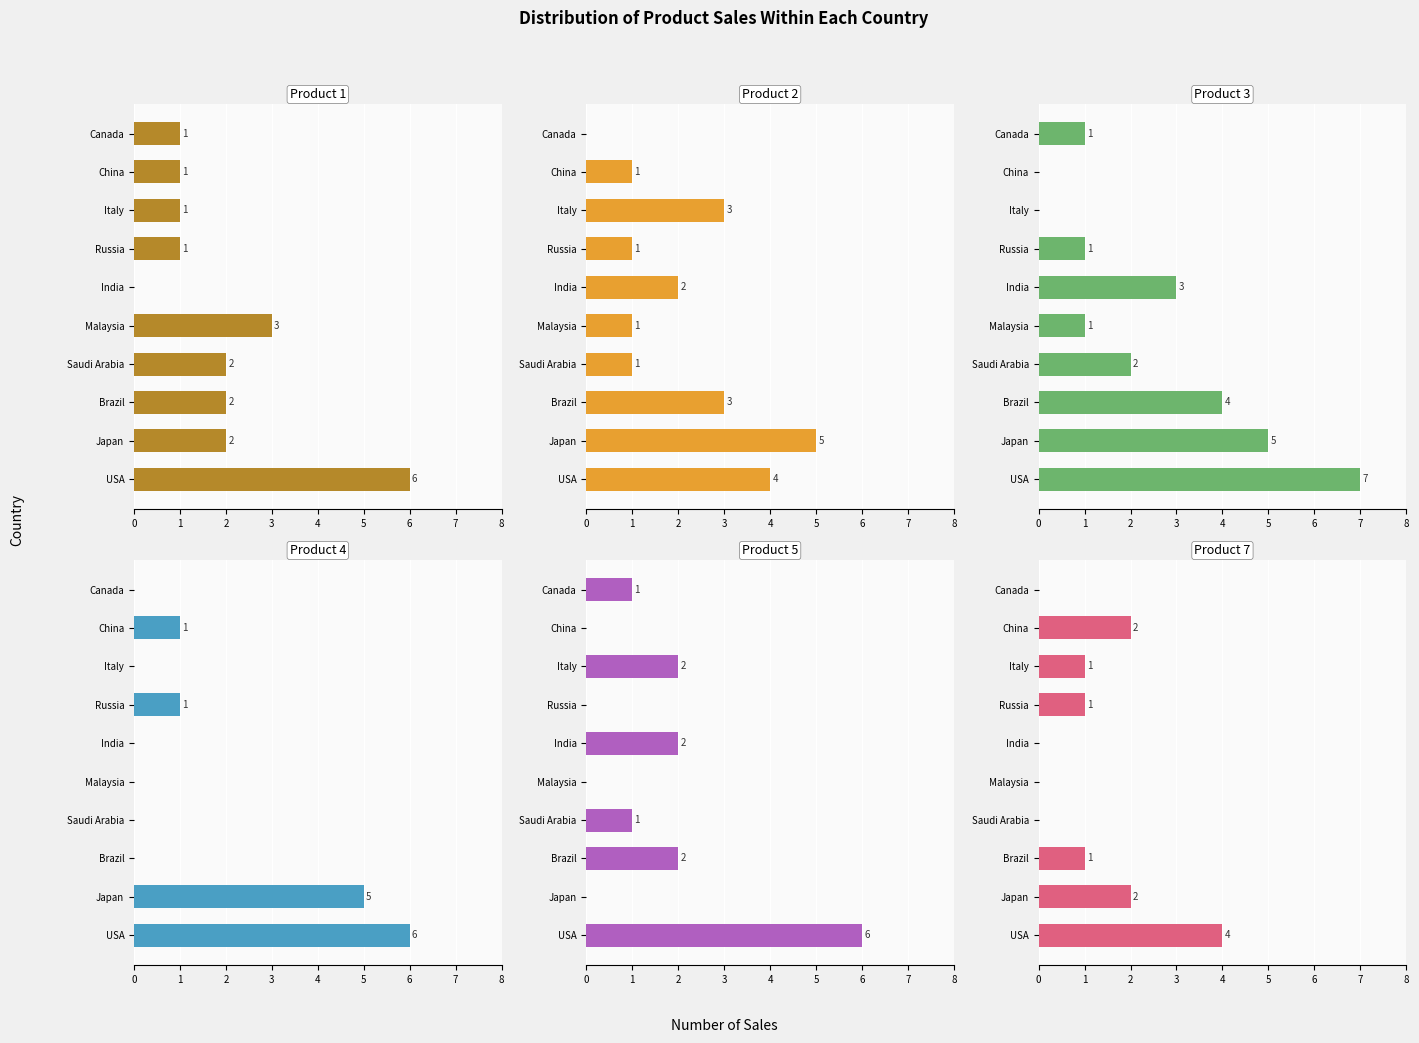

How many bars are there in total?

60